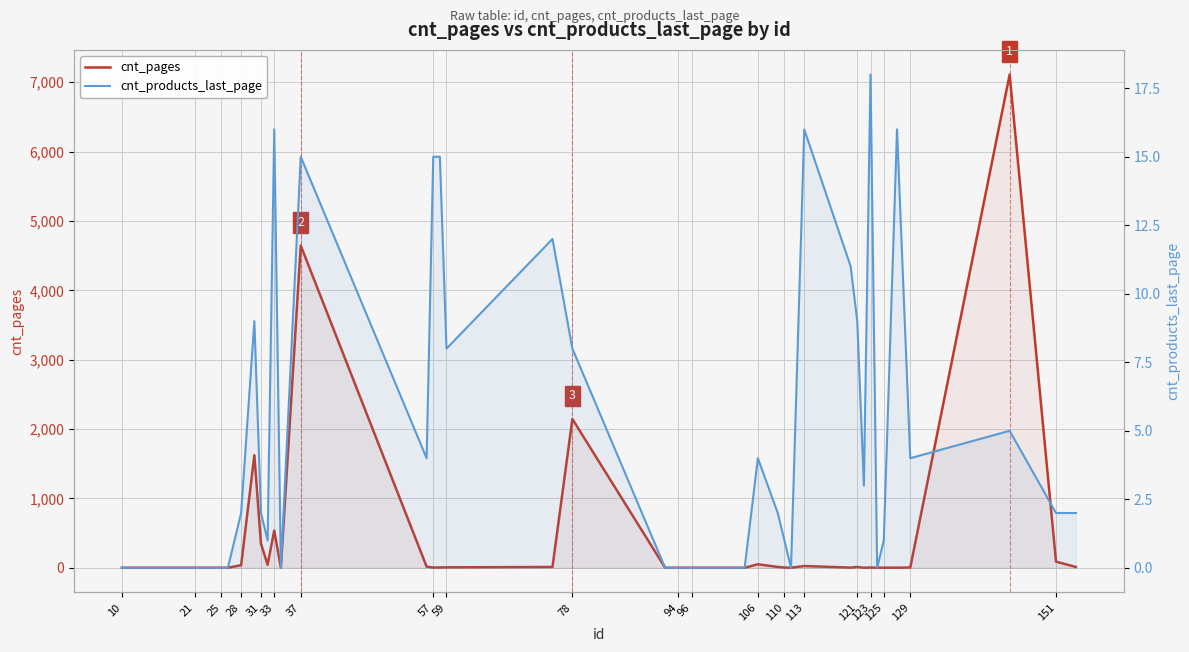

At 57, list the series in order from smallest to largest.

cnt_products_last_page, cnt_pages